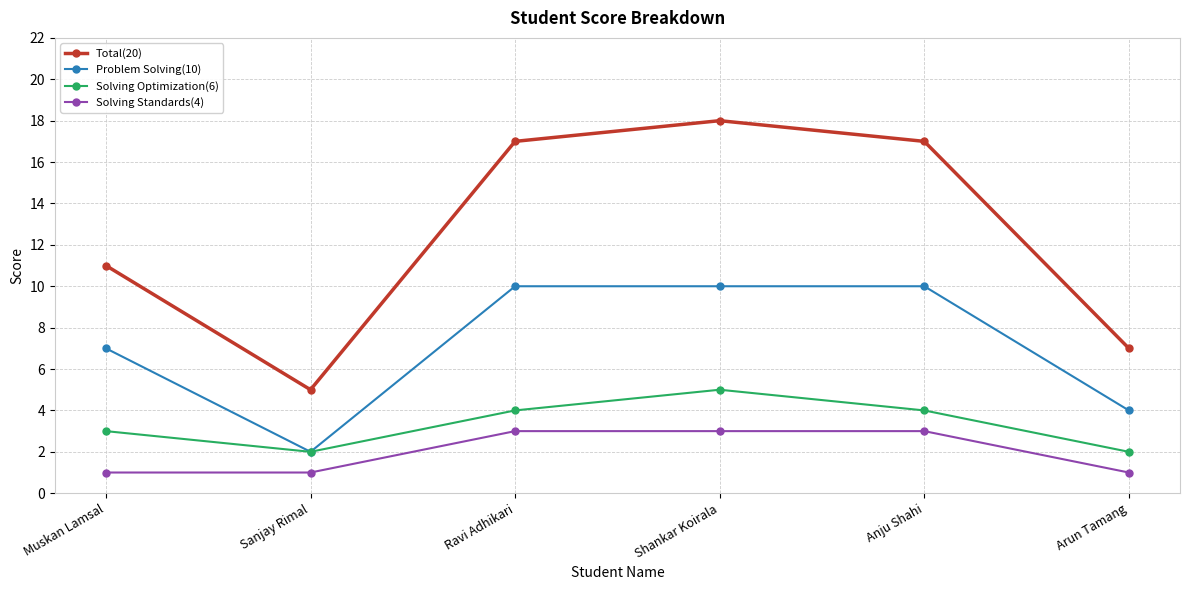

What is the difference between the Total(20) values at Ravi Adhikari and Shankar Koirala?

1